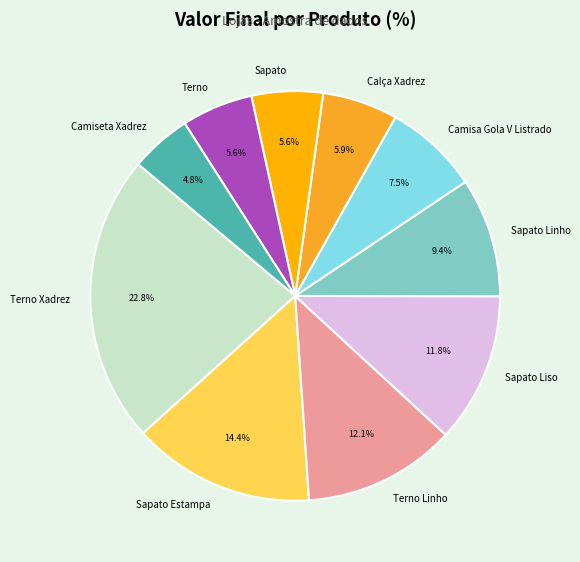

What percentage is the Sapato Estampa slice, to the nearest percent?

14%